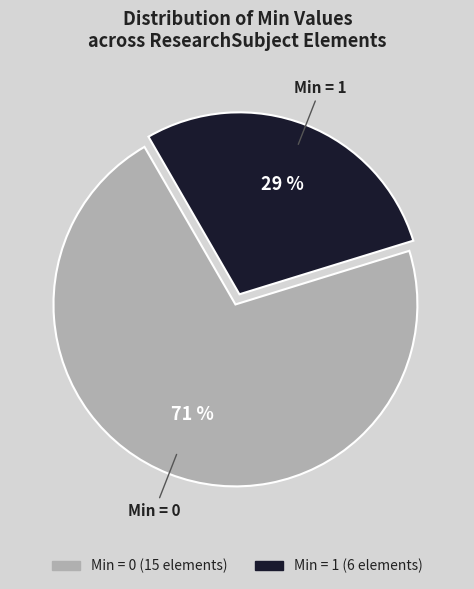

What is the largest slice in the pie chart?

Min = 0